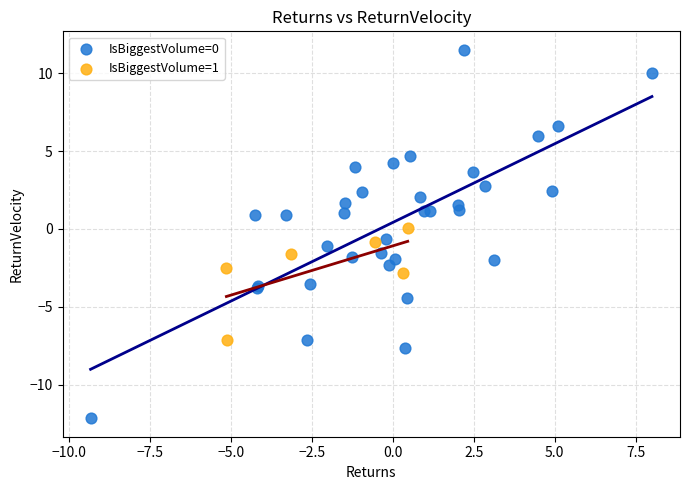

Which series contains the lowest Y value?

IsBiggestVolume=0